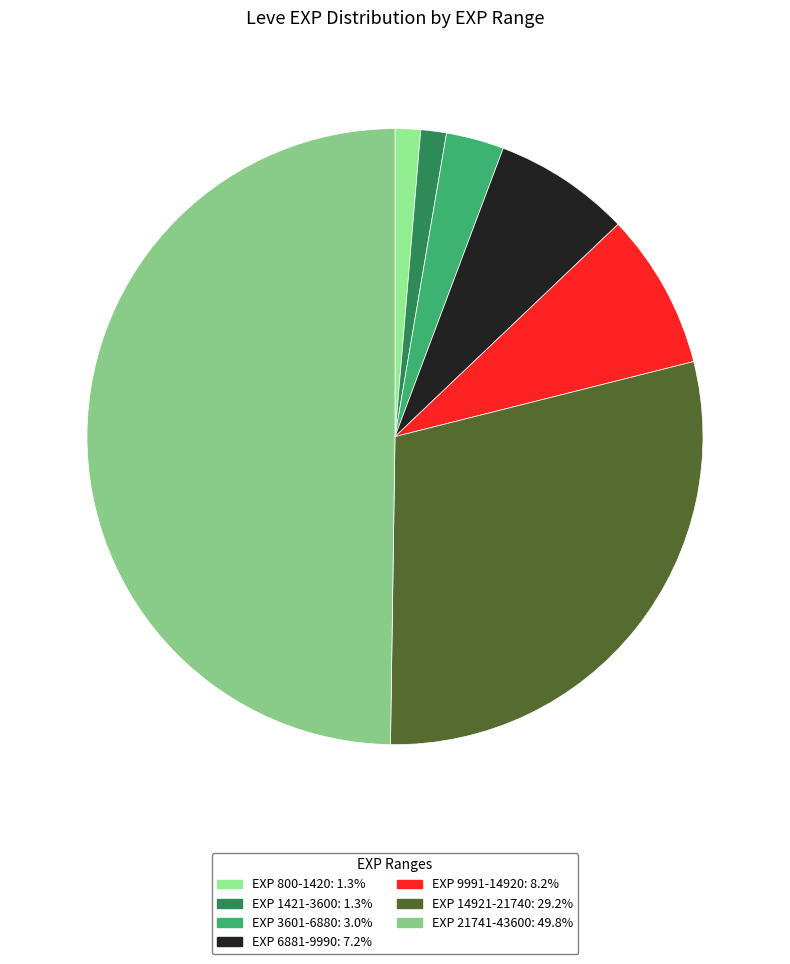

Count the number of slices in the pie.

7